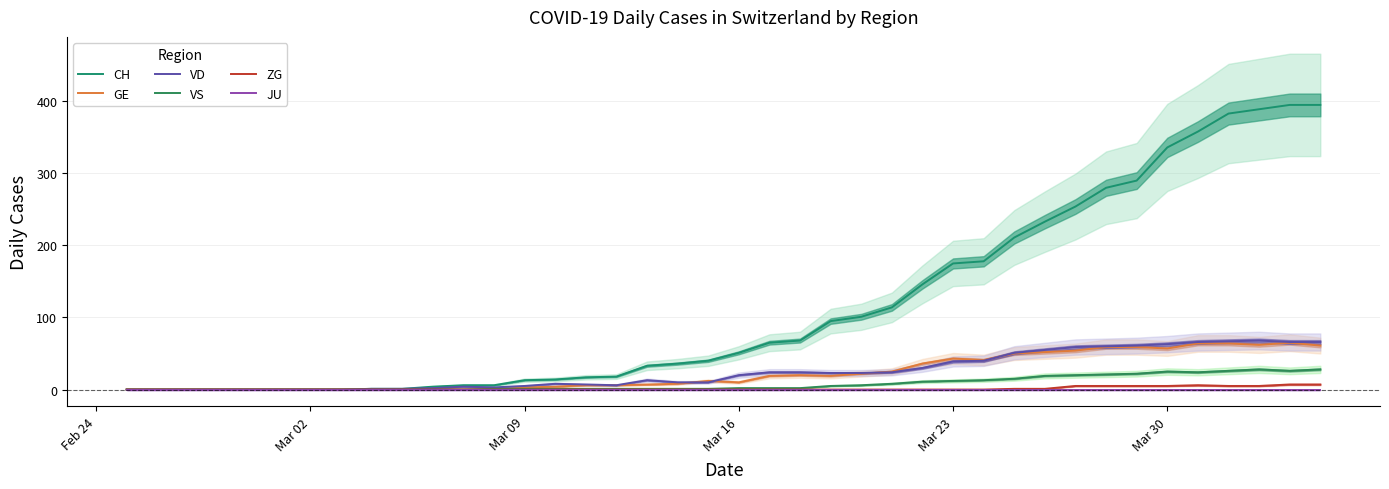

Reading left to right, transcribe all the data shown in this chart.

CH: 0	0	0	0	0	0	0	0	1	1	4	6	6	13	14	17	18	33	36	40	51	65	68	95	101	114	146	175	178	211	233	254	280	290	336	358	383	389	395	395
GE: 0	0	0	0	0	0	0	0	0	0	0	0	0	3	4	6	6	7	8	12	10	19	20	19	22	25	36	43	41	50	52	54	59	59	57	64	64	62	65	61
VD: 0	0	0	0	0	0	0	0	1	1	2	4	3	5	8	7	6	13	10	10	20	24	24	23	23	24	30	39	40	51	55	59	60	61	63	66	67	68	66	66
VS: 0	0	0	0	0	0	0	0	0	0	0	0	1	1	1	1	1	1	1	1	2	2	2	5	6	8	11	12	13	15	19	20	21	22	25	24	26	28	26	28
ZG: 0	0	0	0	0	0	0	0	0	0	0	0	0	0	0	0	0	0	0	0	0	0	0	0	0	0	0	0	0	1	1	5	5	5	5	6	5	5	7	7
JU: 0	0	0	0	0	0	0	0	0	0	0	0	0	0	0	0	0	0	0	0	0	0	0	0	0	0	0	0	0	0	0	0	0	0	0	0	0	0	0	0